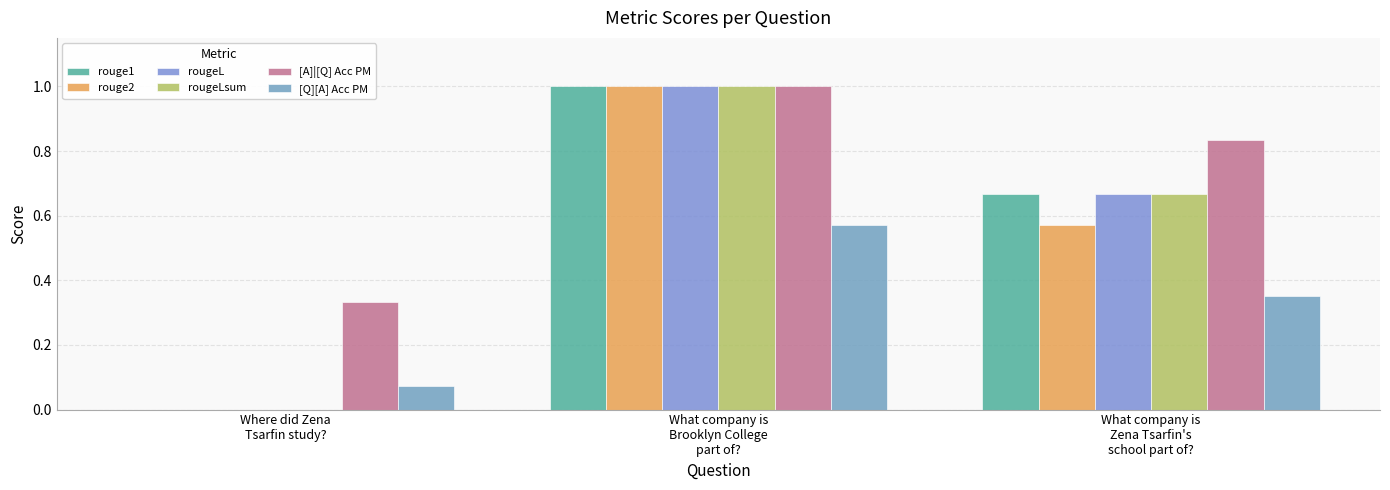

Between What company is
Zena Tsarfin's
school part of? and Where did Zena
Tsarfin study?, which is larger?

What company is
Zena Tsarfin's
school part of?